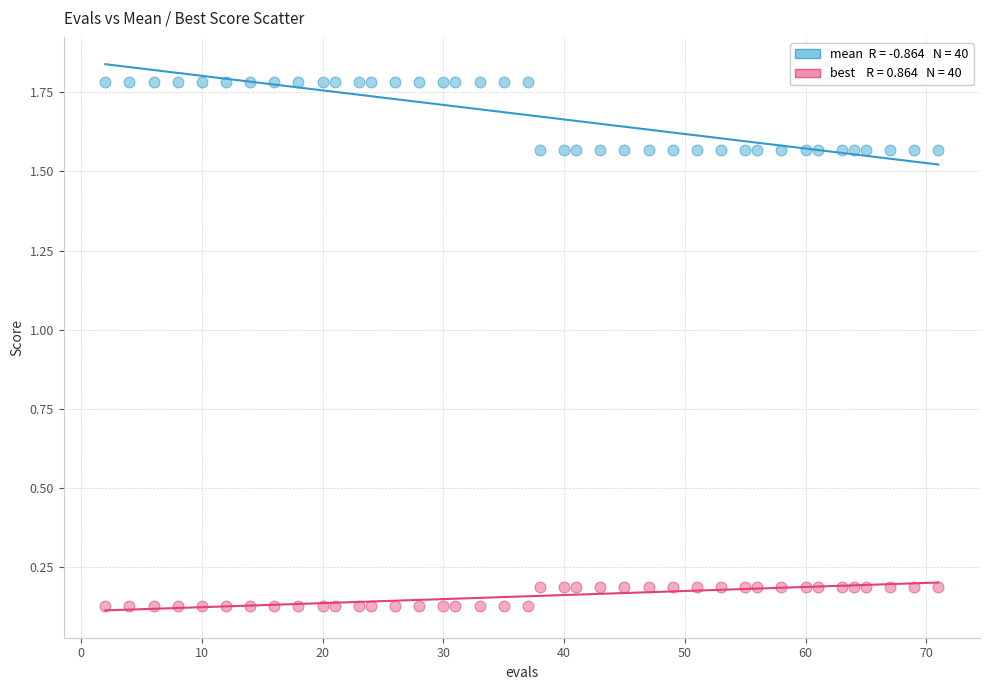

Across all data points, what is the range of Y values (max minus min)?

1.7